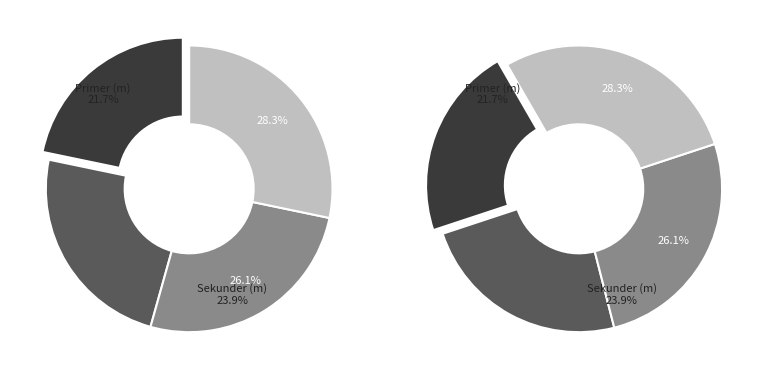

What is the largest slice in the pie chart?

Pembuang (m)